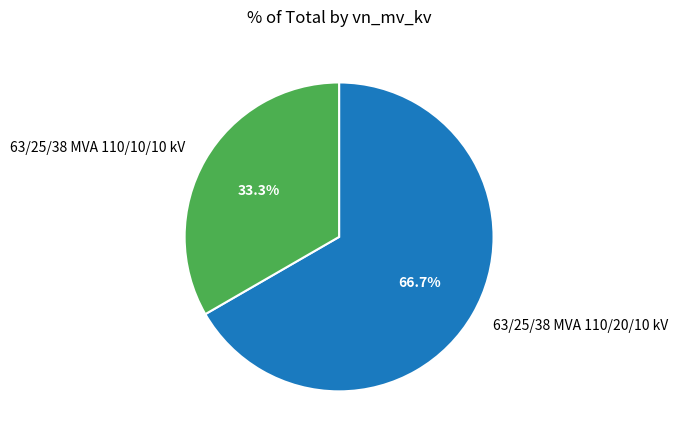

How many segments does this pie chart have?

2